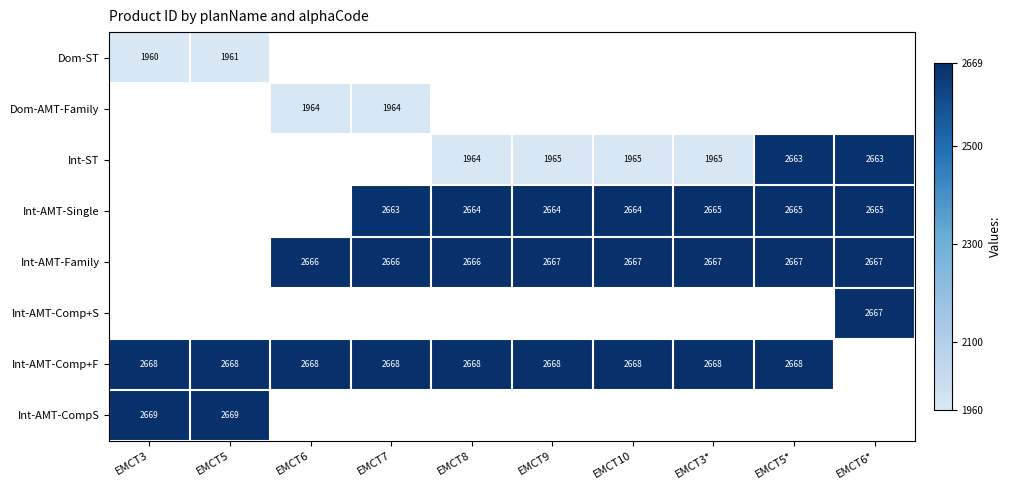

The Dom-ST series shows 1359.3 at EMCT5. True or false?

False